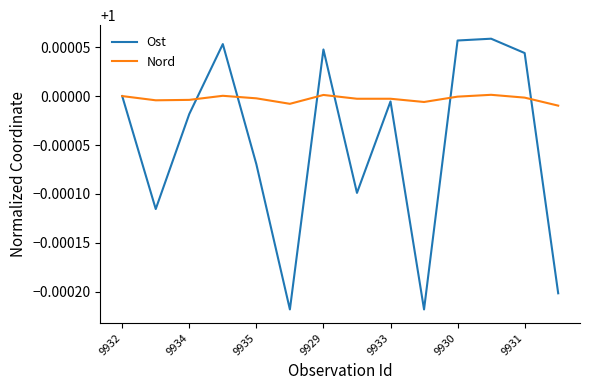

How many interior local valleys does the Ost series have?

4